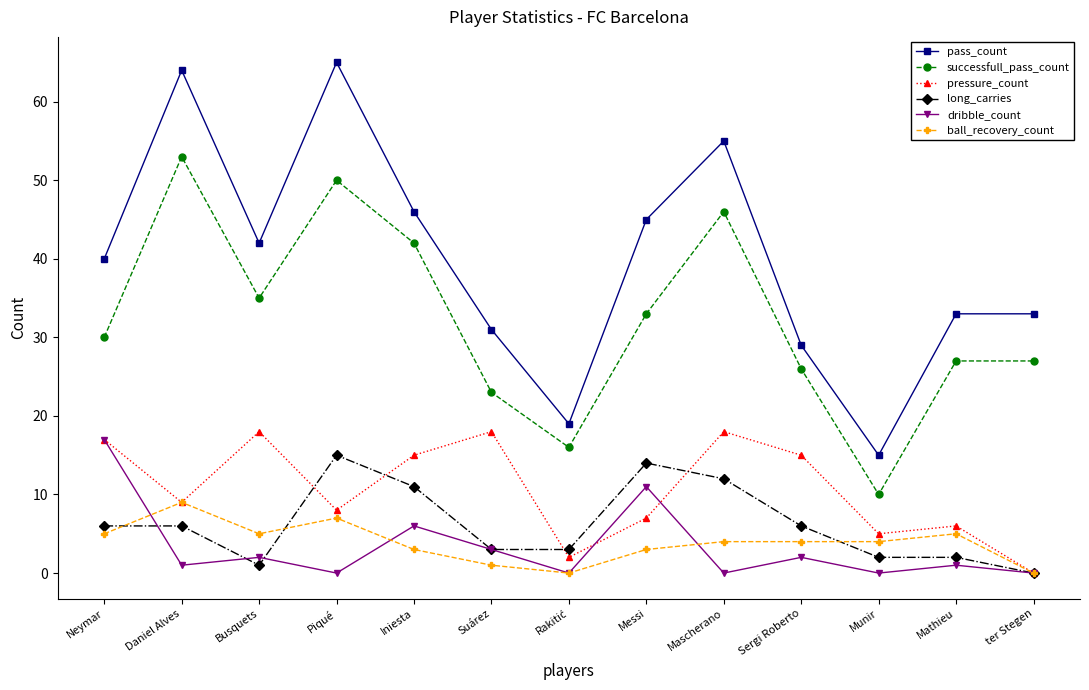

Count the number of categories in the chart.

13